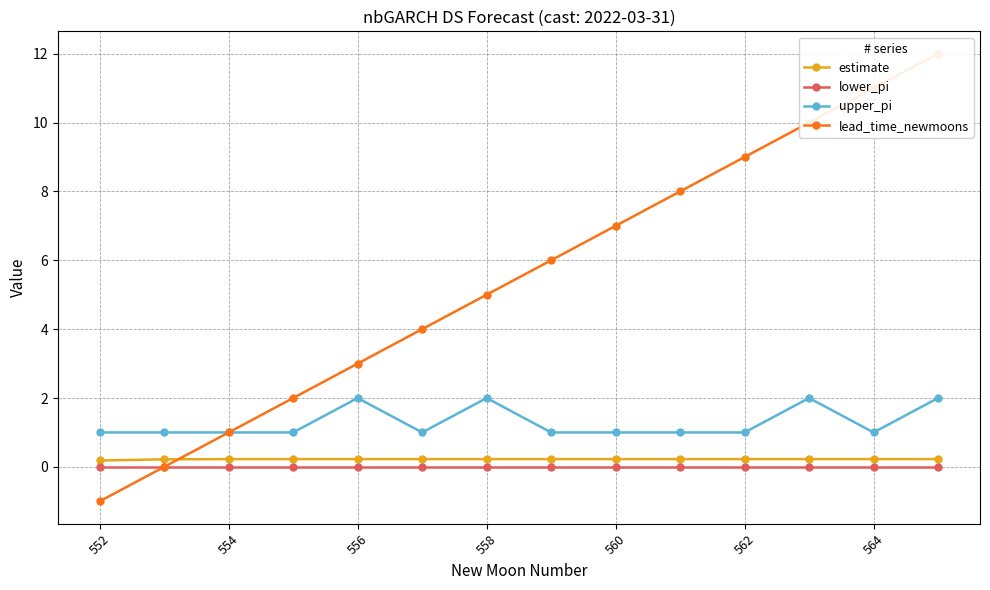

The upper_pi series shows 1.0 at 552. True or false?

True